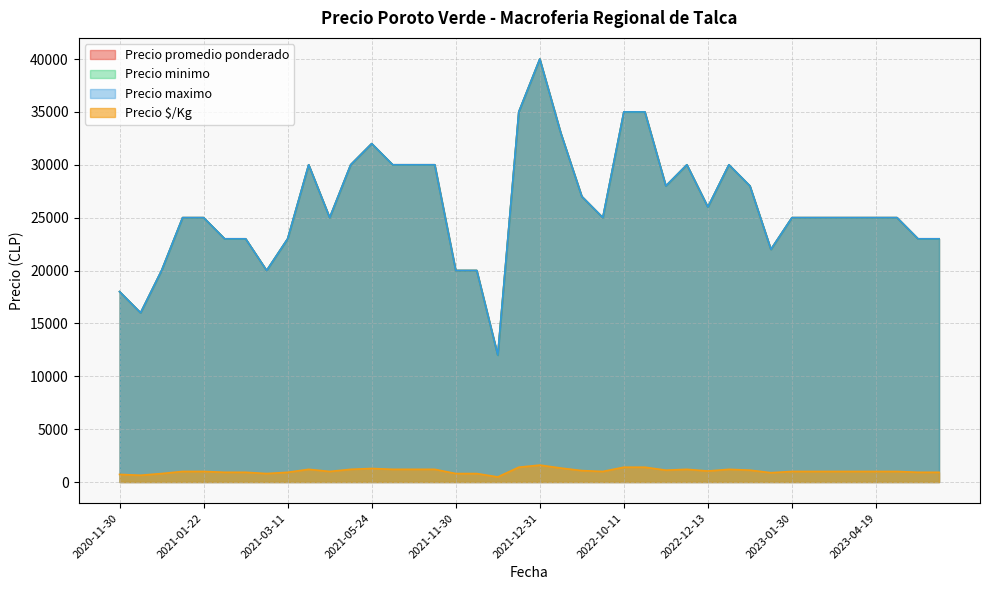

How many data points in Precio minimo are above 25000?

17